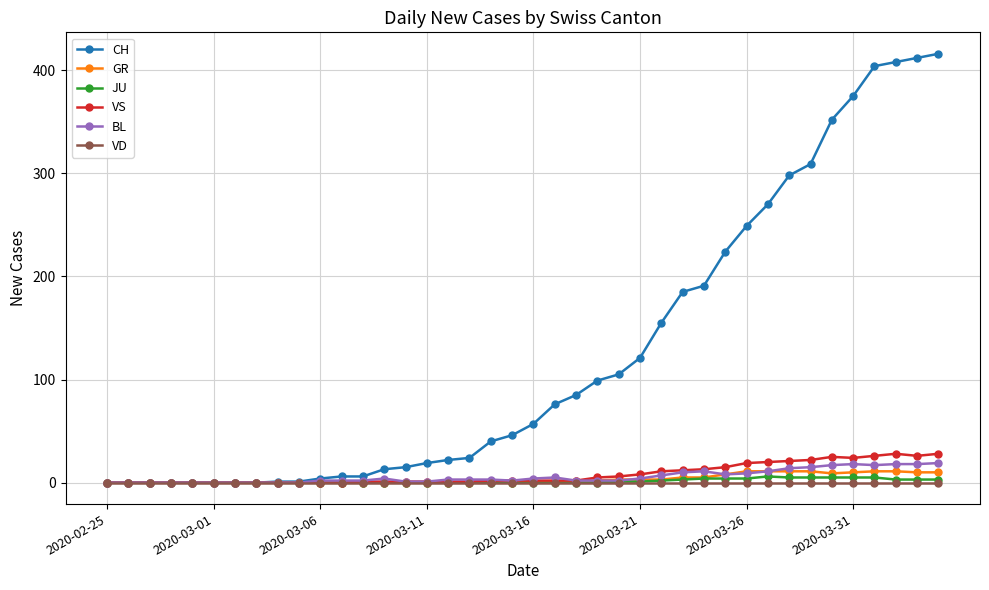

True or false: BL has more than 1 interior local peaks.

True